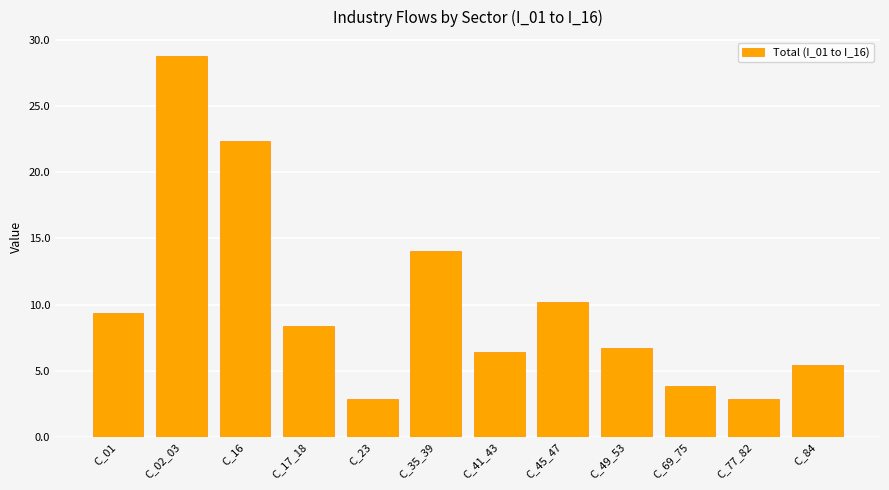

The chart shows a value of 6.1 at C_16. True or false?

False